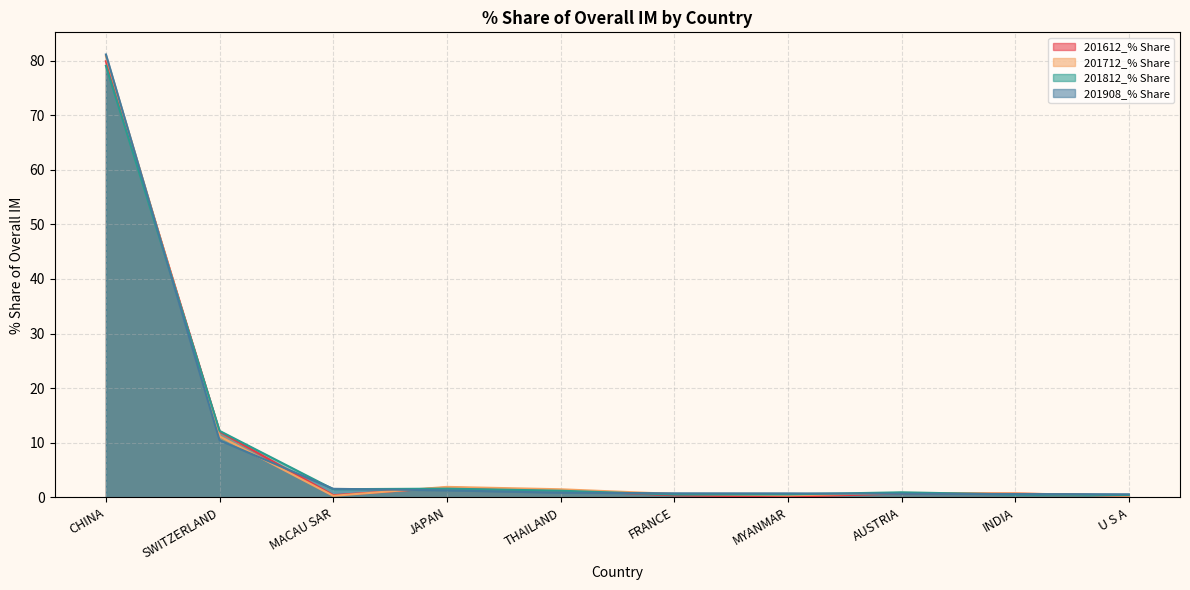

What is the label of the 1st point from the left?

CHINA